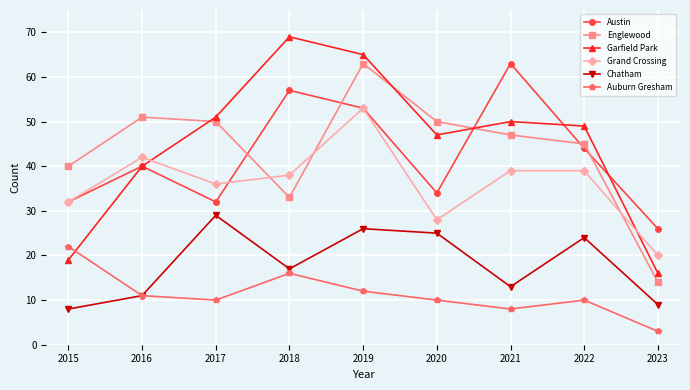

What is the value of the Auburn Gresham point at the 6th from the left?

10